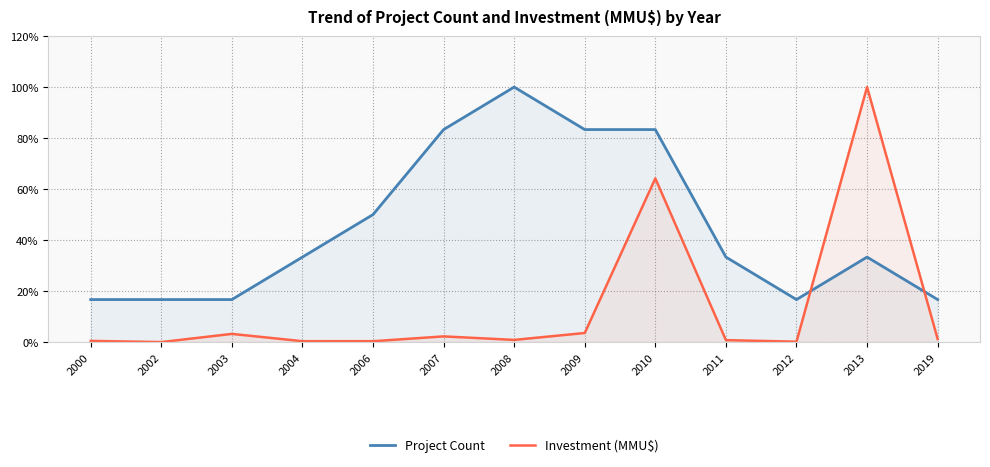

List the series in order of their overall mean, highest first.

Project Count, Investment (MMU$)